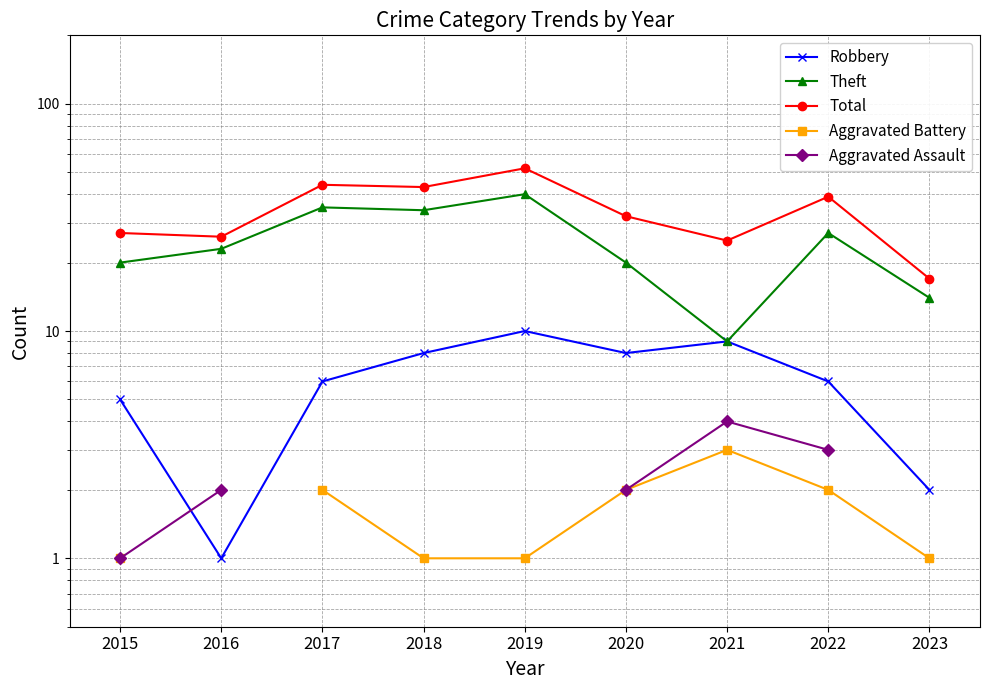

What is the value of the Robbery point at the 3rd from the left?

6.0